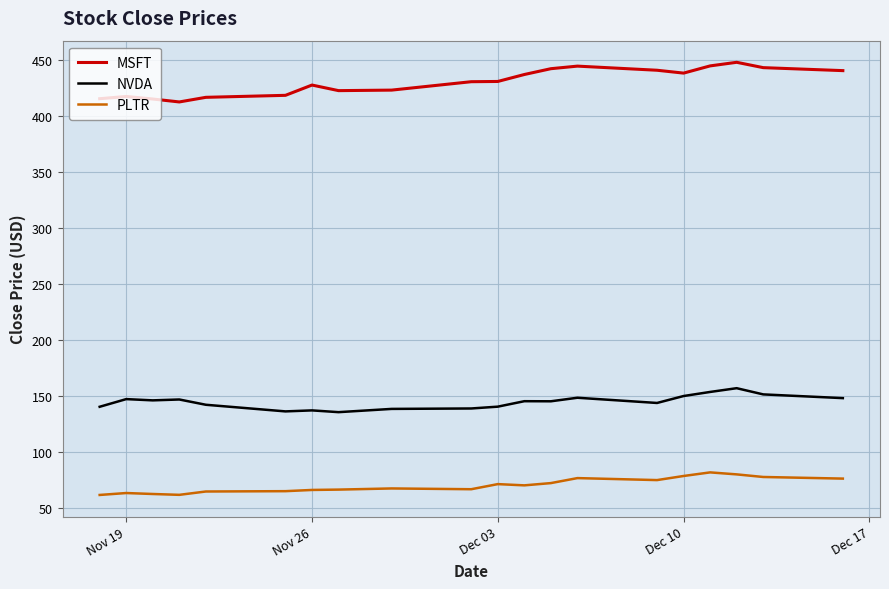

True or false: PLTR and NVDA intersect in this chart.

False